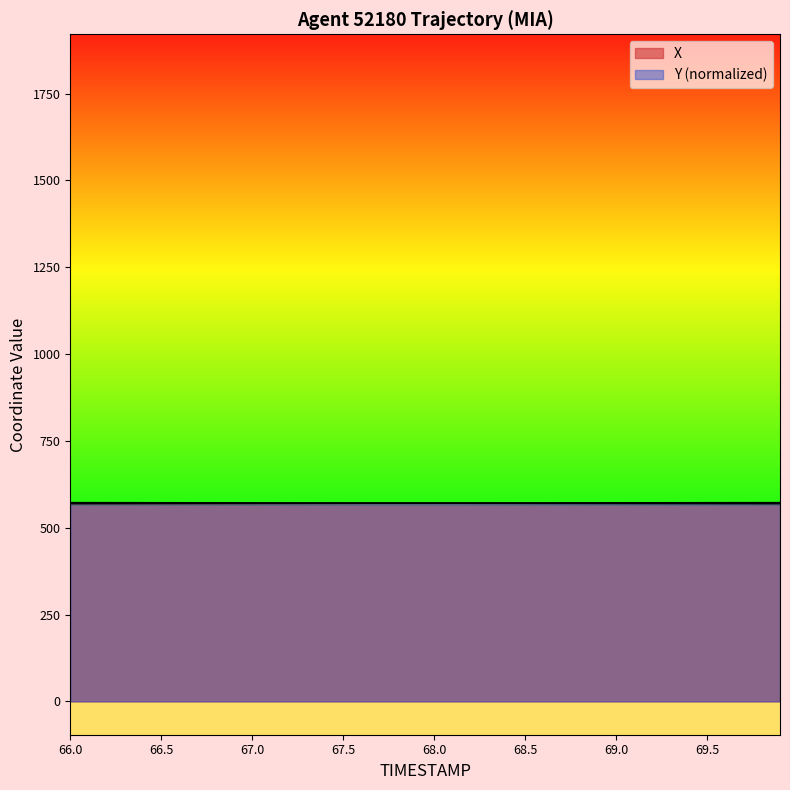

How many lines are shown in the chart?

2